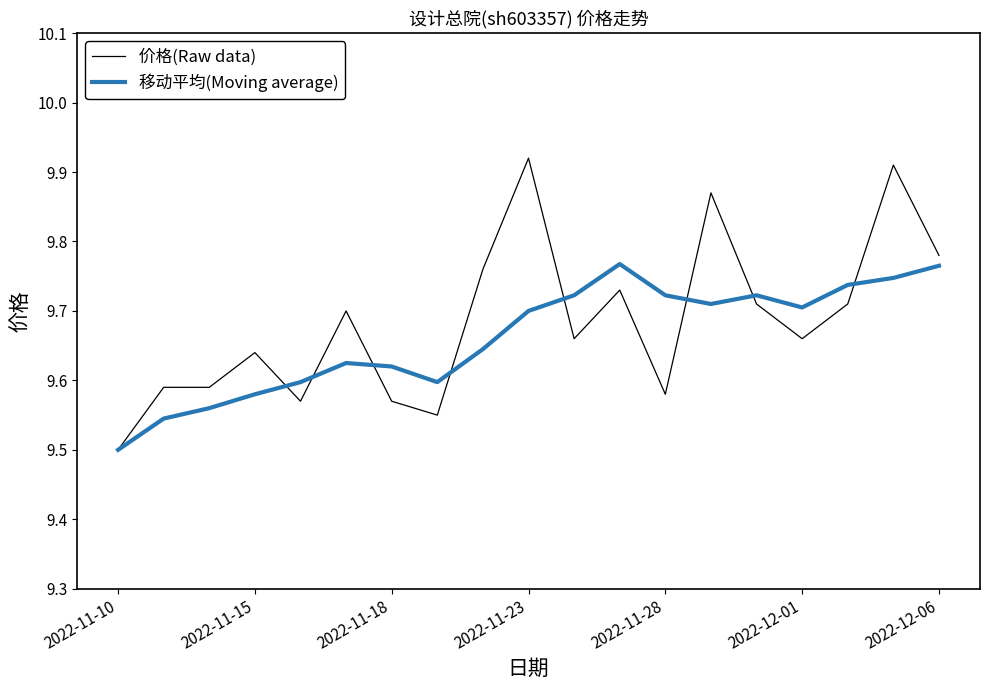

Which series has the largest range (max minus min)?

价格(Raw data)